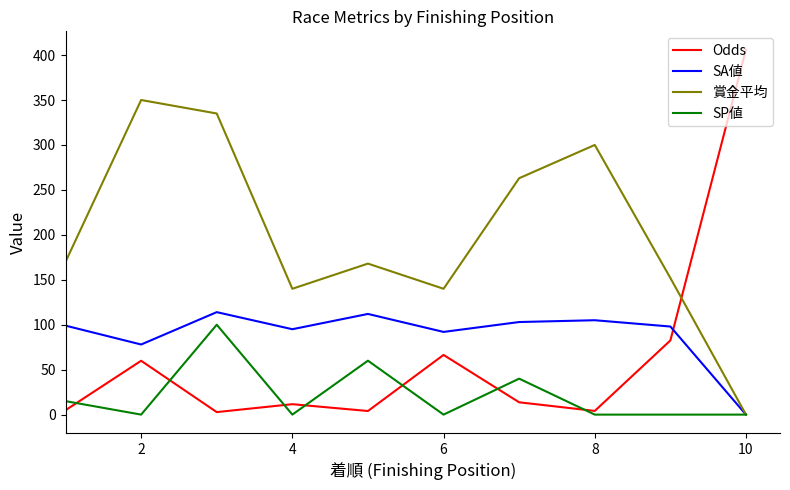

What is the greatest value displayed?

406.1